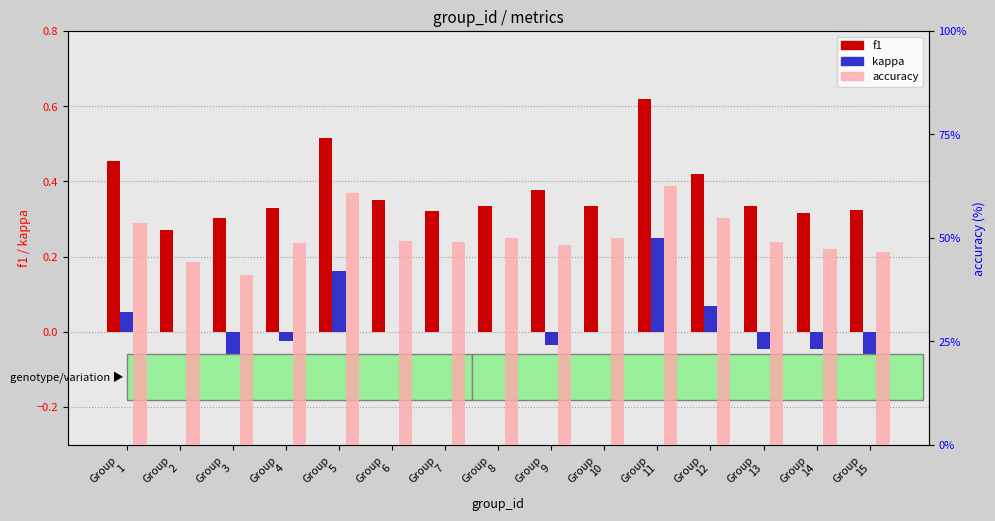

At Group
13, list the series in order from smallest to largest.

kappa, f1, accuracy